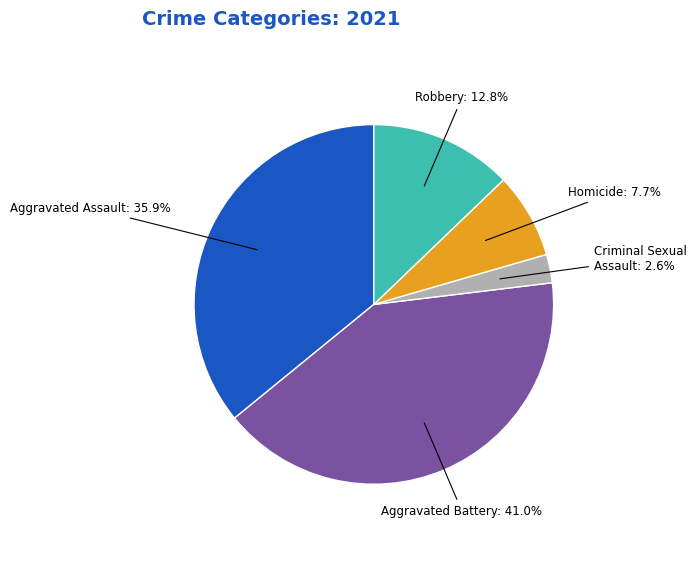

Is Criminal Sexual Assault the majority of the pie?

No